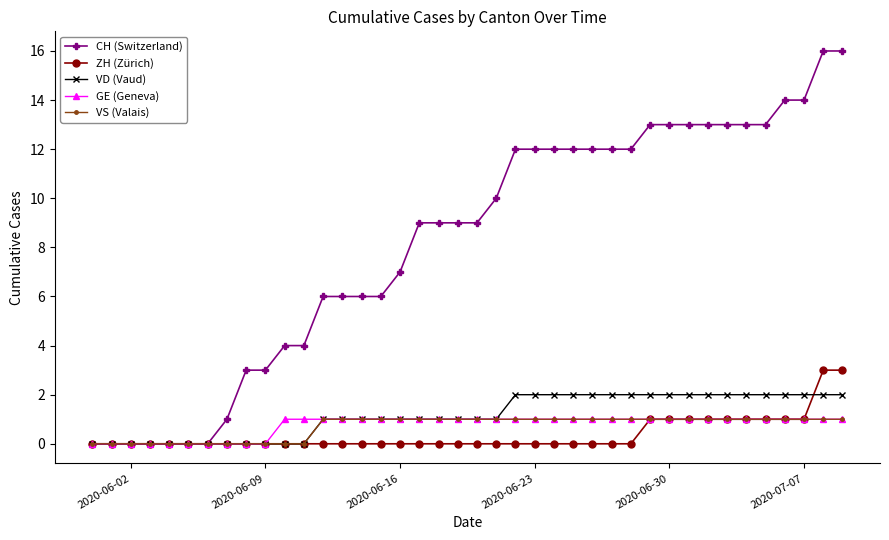

What is the sum of all GE (Geneva) values?

30